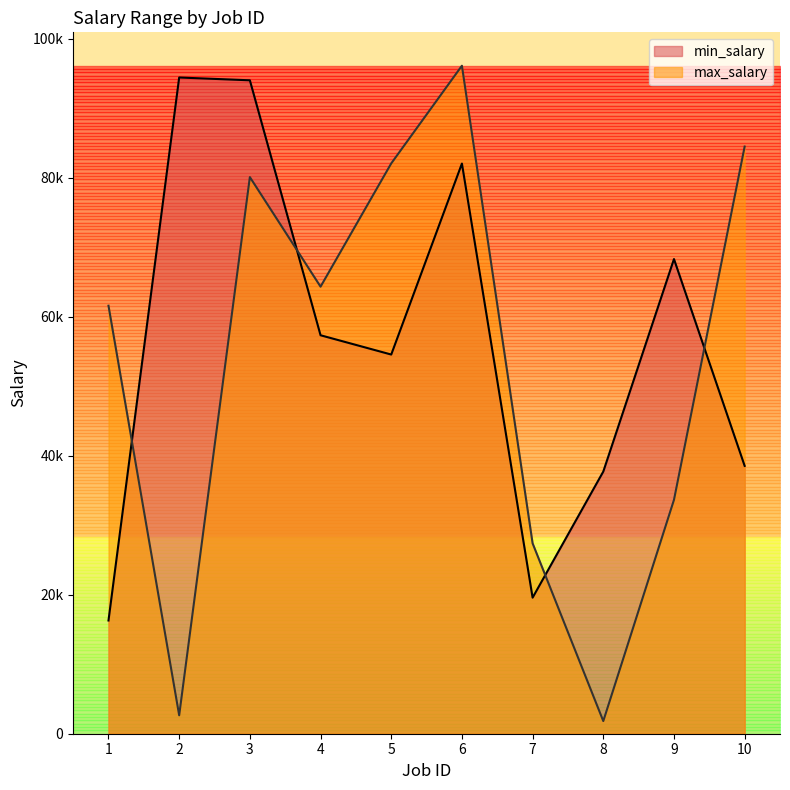

In max_salary, how many points are lower than both neighbors (excluding endpoints)?

3